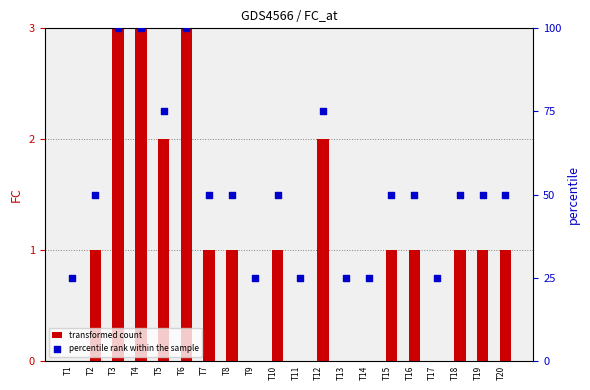

Which series has the largest Y range (max minus min)?

percentile rank within the sample